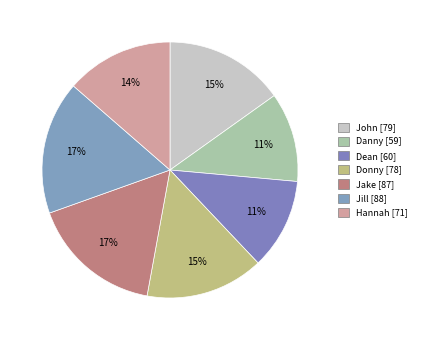

To the nearest percent, what is the combined percentage of Dean and Hannah?

25%